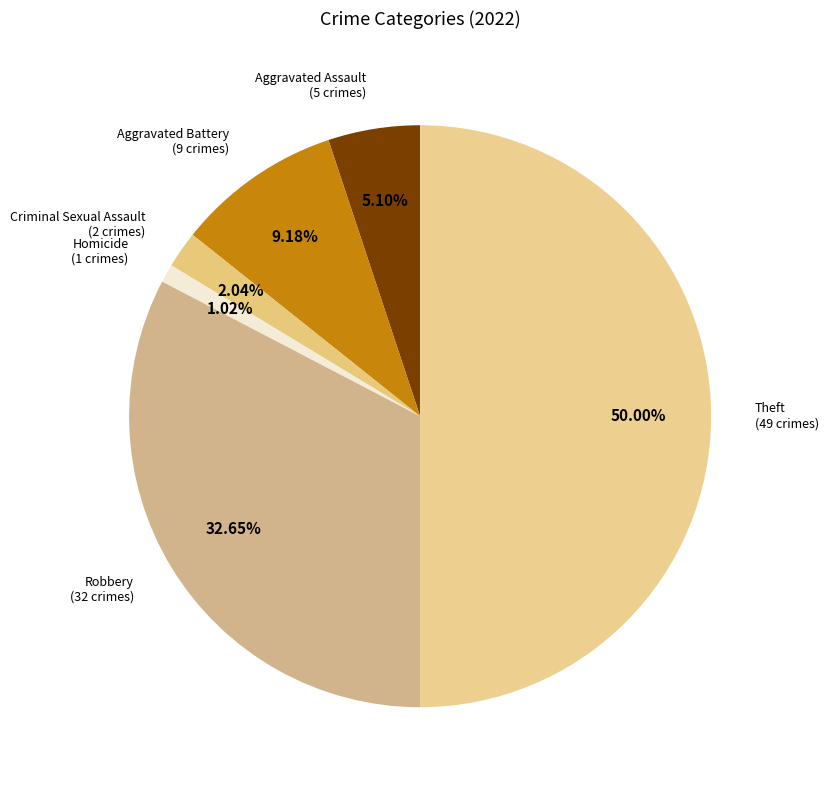

Does Homicide account for over 50% of the chart?

No